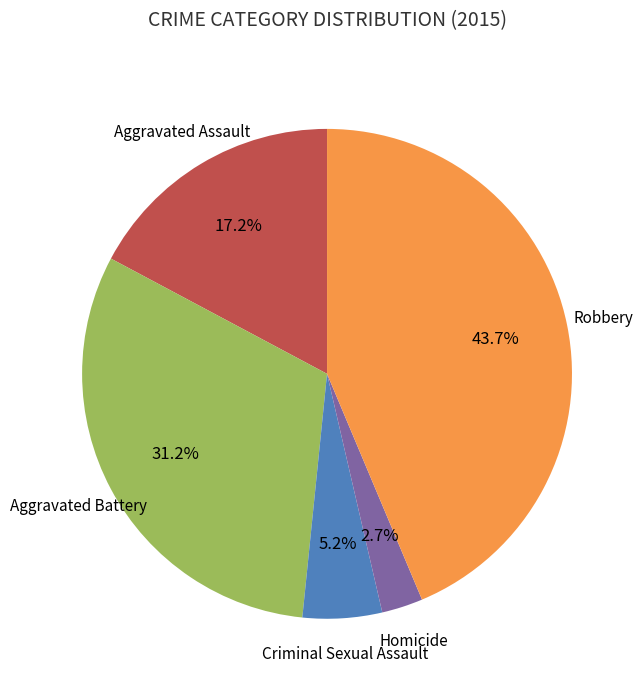

Does any single category account for the majority?

No